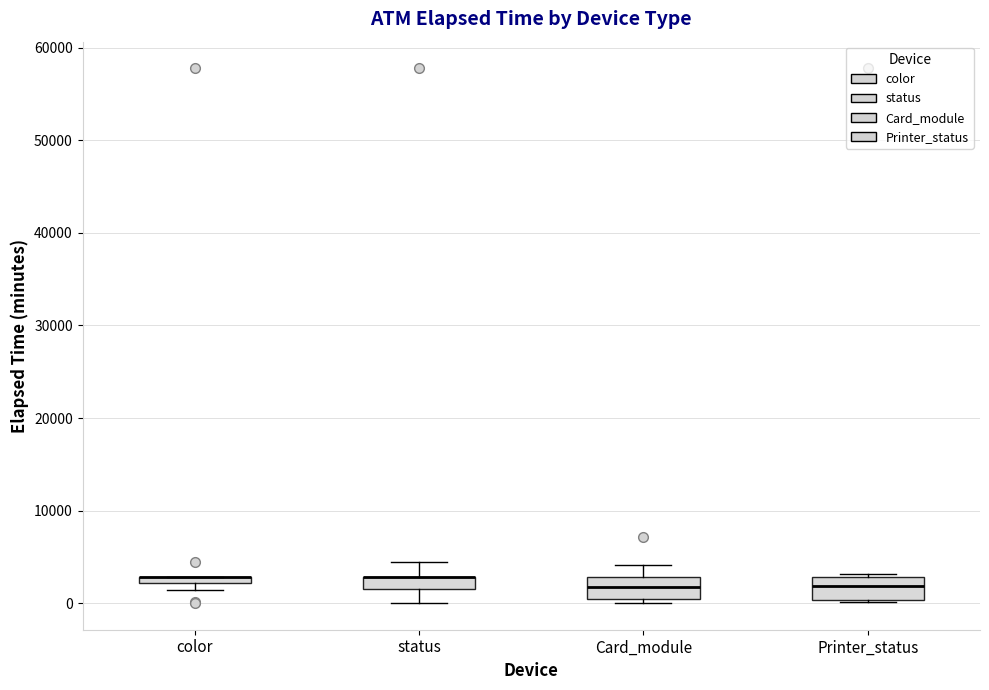

Where is the lower edge of the box for Printer_status on the y-axis? The values are not printed on the chart, so give them approximately, as read against the axis.

0